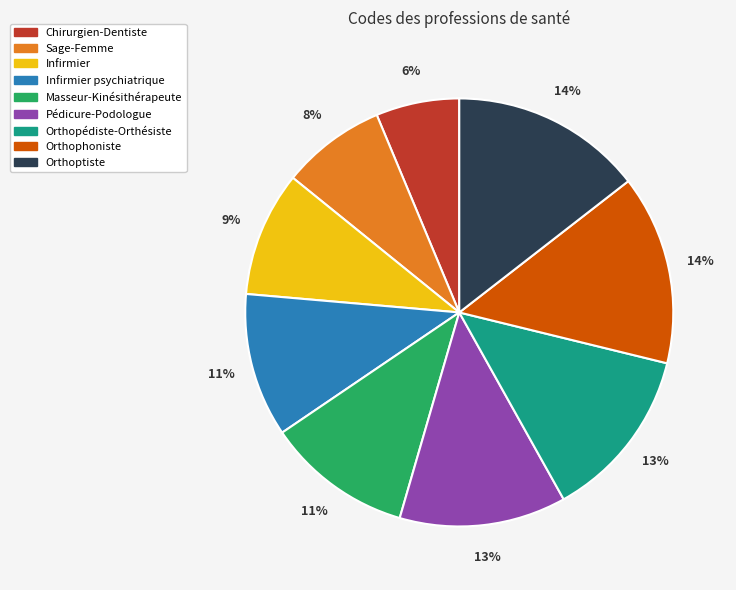

Does any single category account for the majority?

No